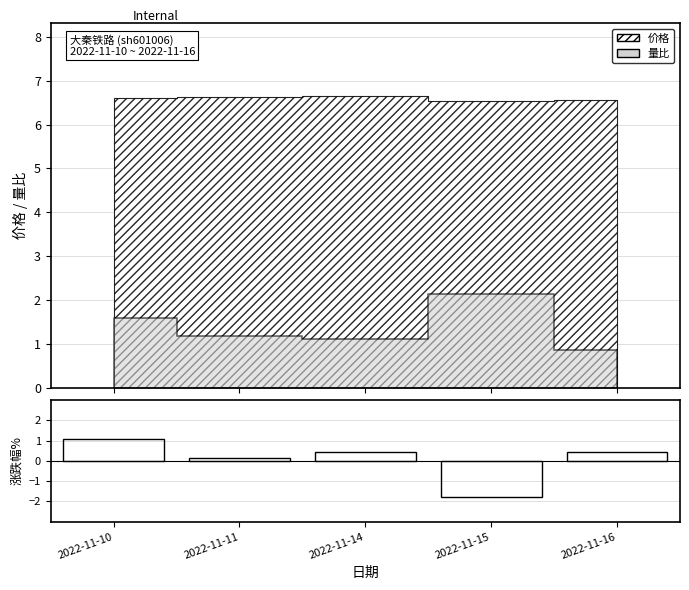

What is the difference between the maximum and minimum values?

2.9